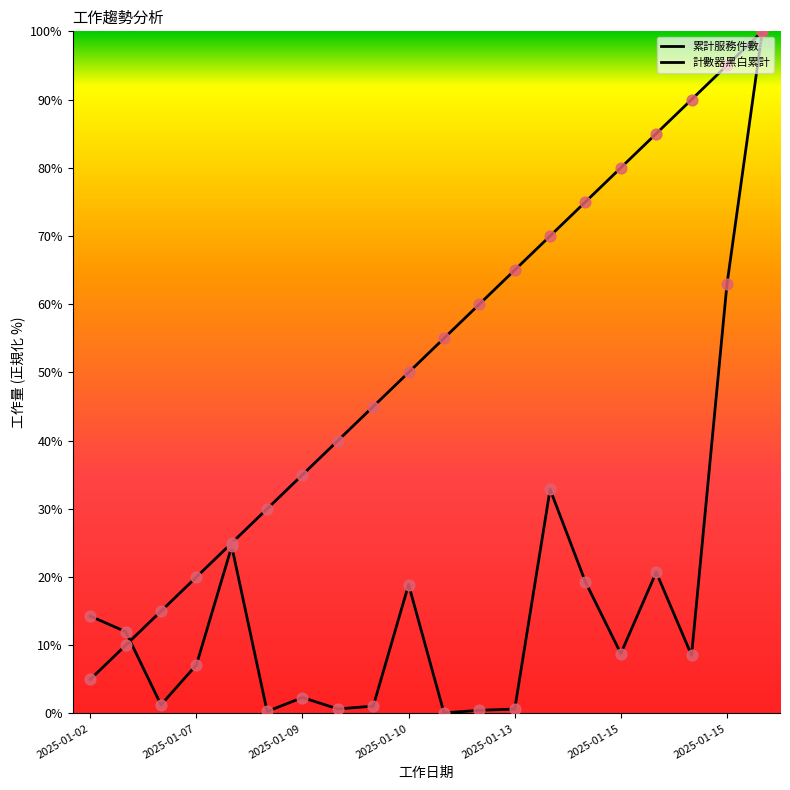

Which series reaches the minimum Y coordinate?

計數器黑白累計